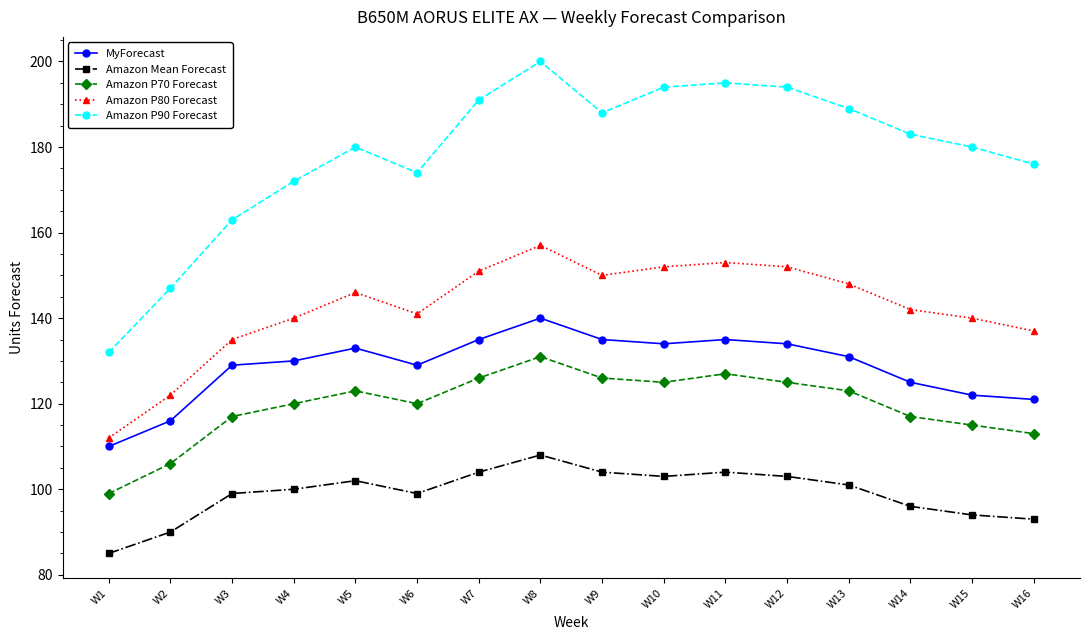

Is this an area chart (filled region under the line)?

No